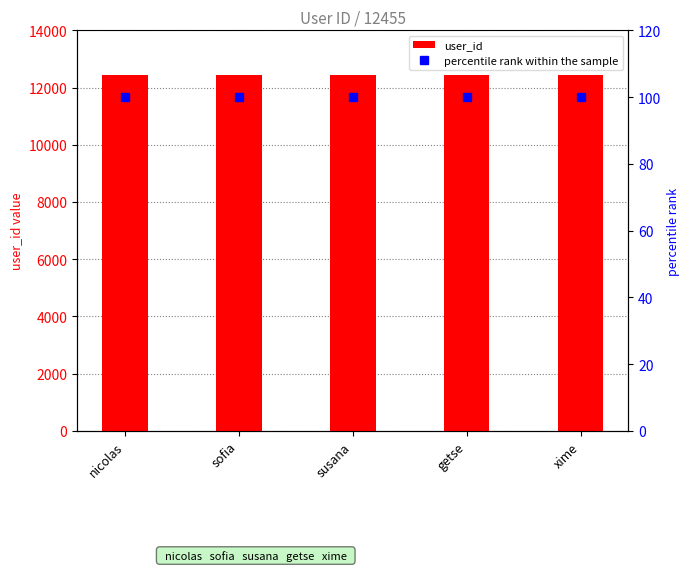

Reading left to right, what are all the values shown in this chart?

user_id: 12455	12455	12455	12455	12455
percentile rank within the sample: 100	100	100	100	100